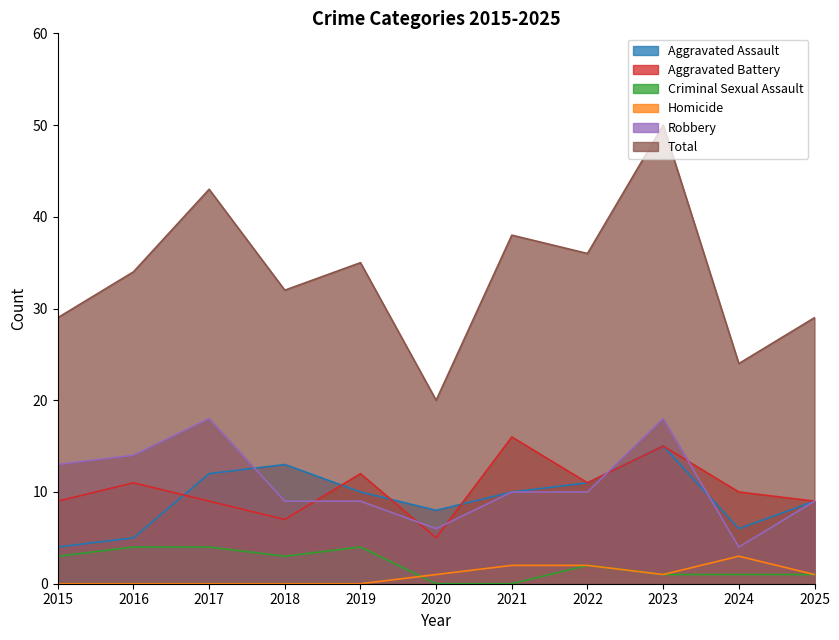

What value does the Criminal Sexual Assault series have at 2022?

2